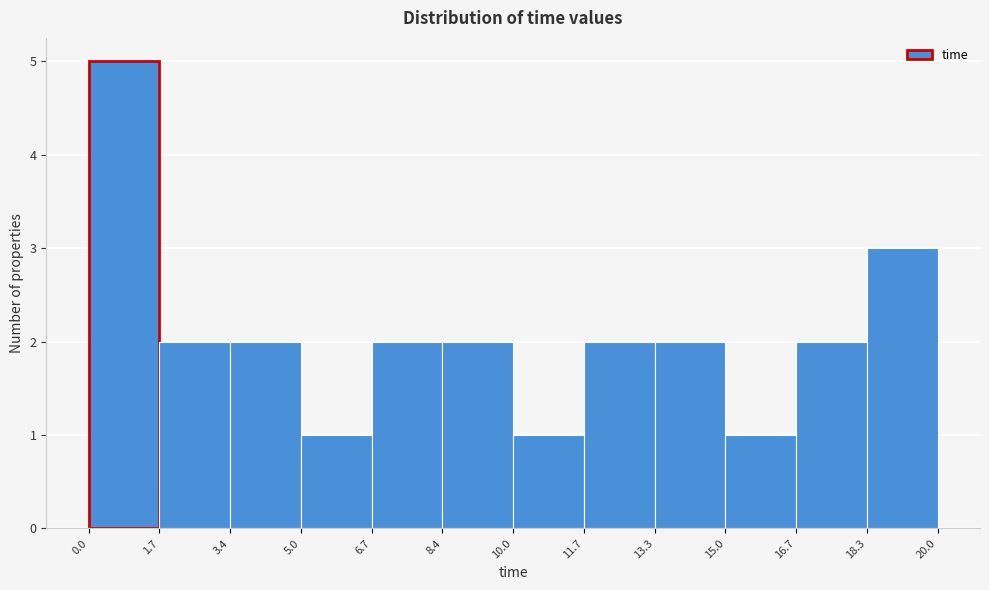

What is the height of the bar covering 16.7 to 18.3 on the x-axis? The values are not printed on the chart, so give them approximately, as read against the axis.

2